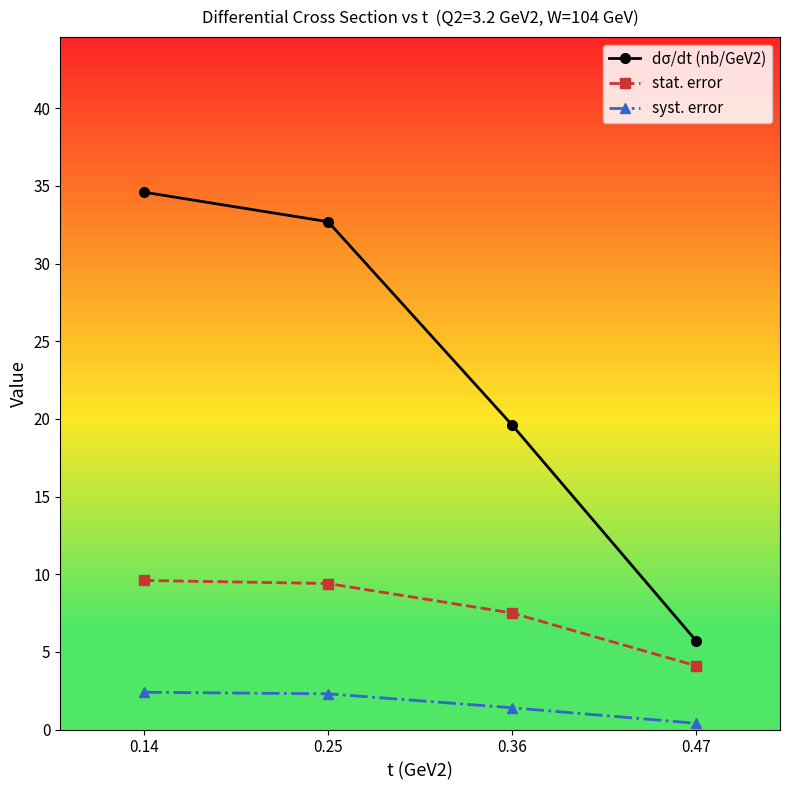

True or false: syst. error has more than 2 interior local peaks.

False